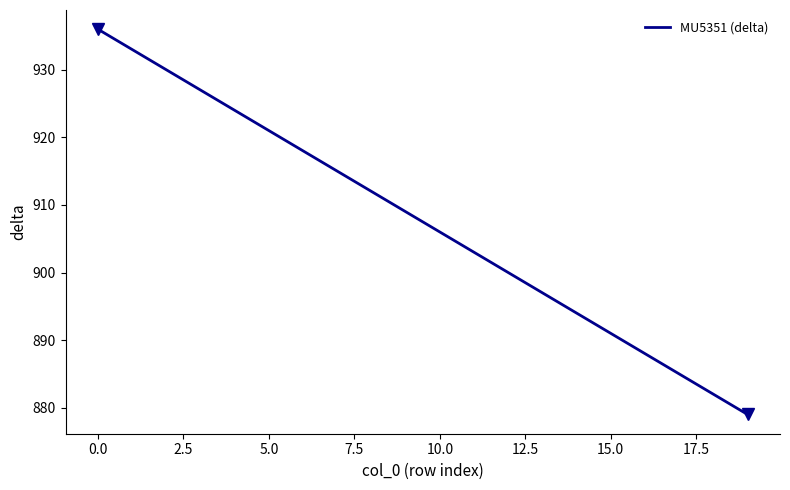

What is the minimum value shown in the chart?

879